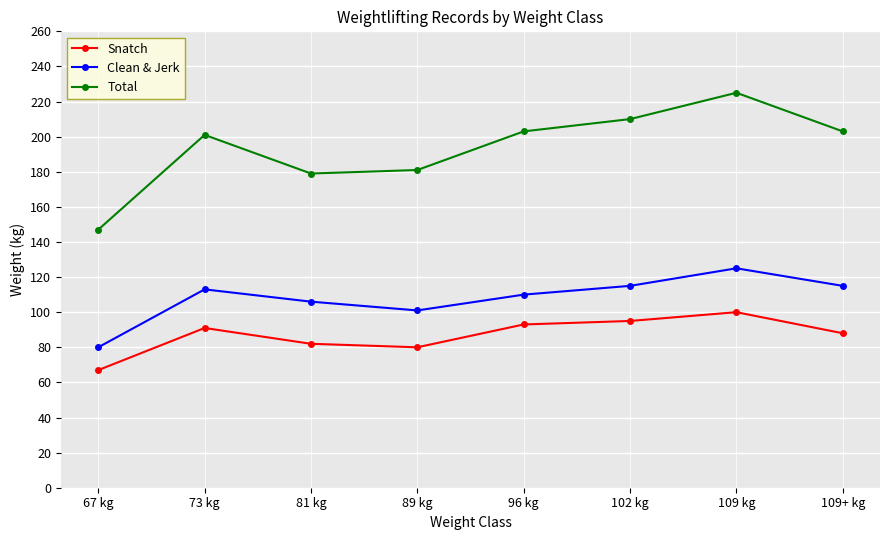

Between 67 kg and 81 kg, which series saw the biggest shift?

Total